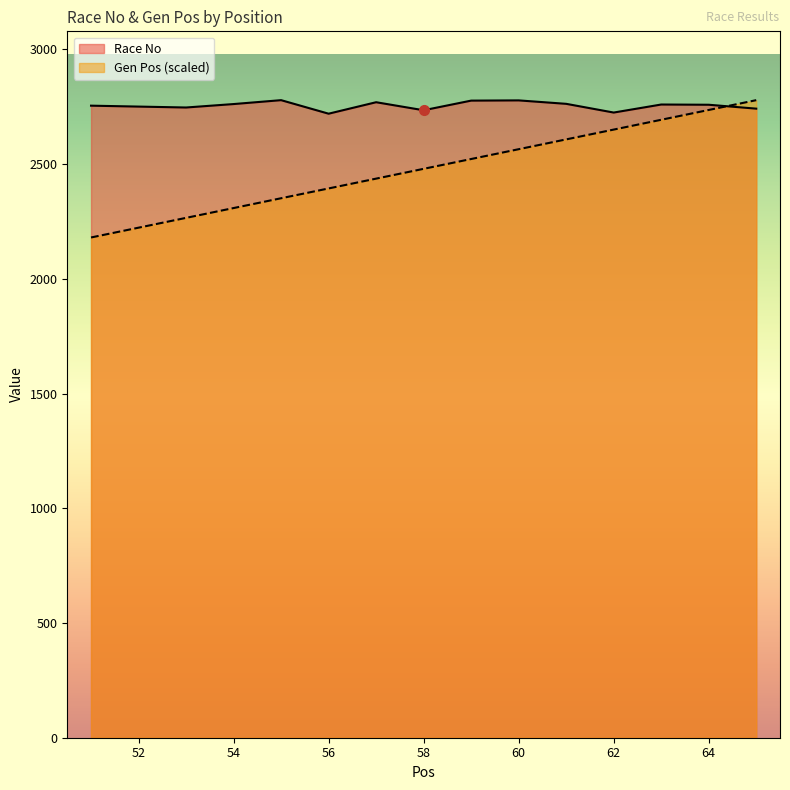

Where do Gen Pos and Race No first cross each other?

64 and 65